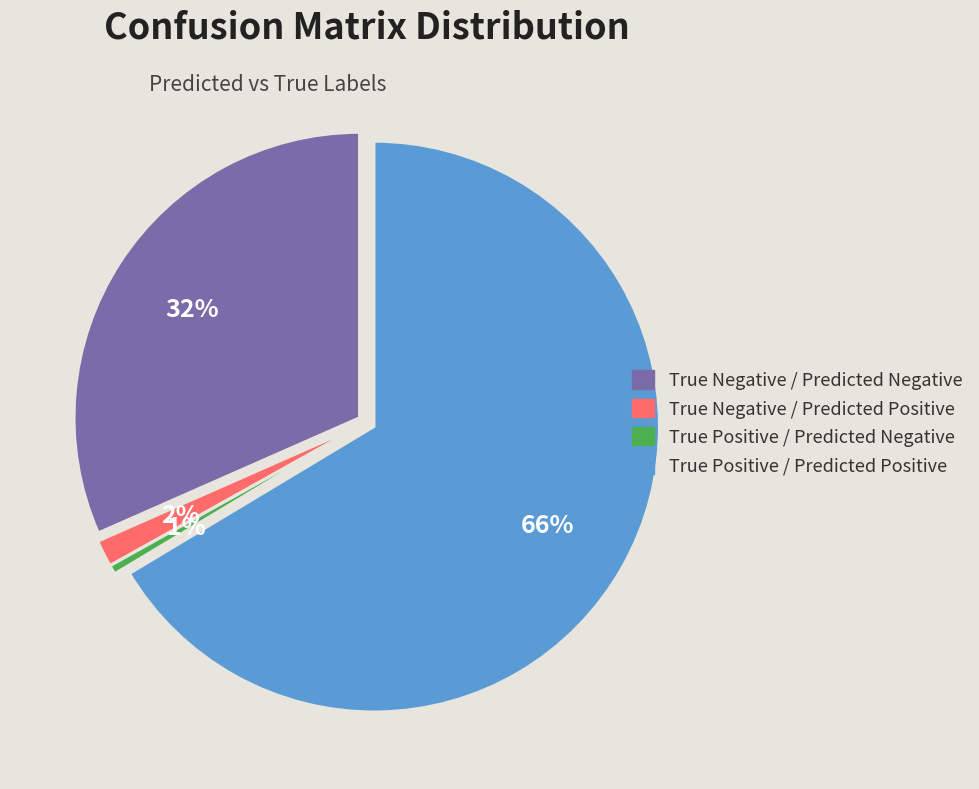

Count the number of slices in the pie.

4